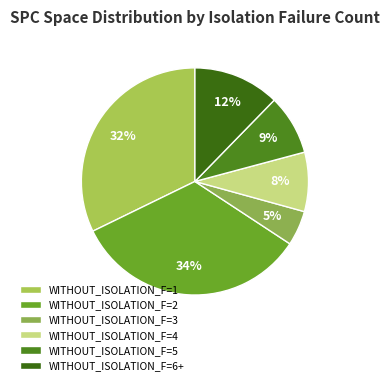

Is there any slice that represents more than half of the pie?

No